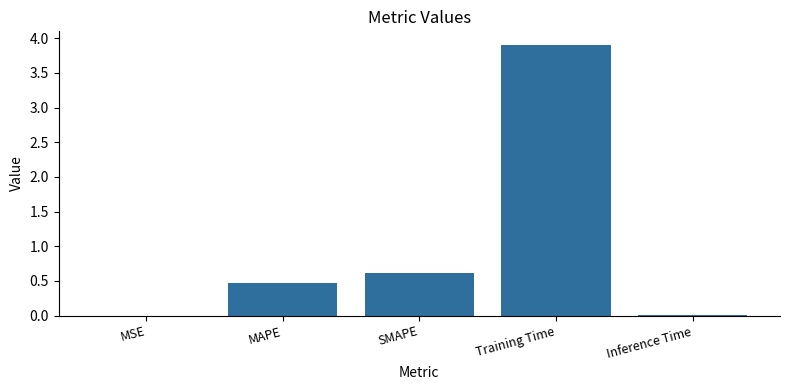

What is the greatest value displayed?

3.9